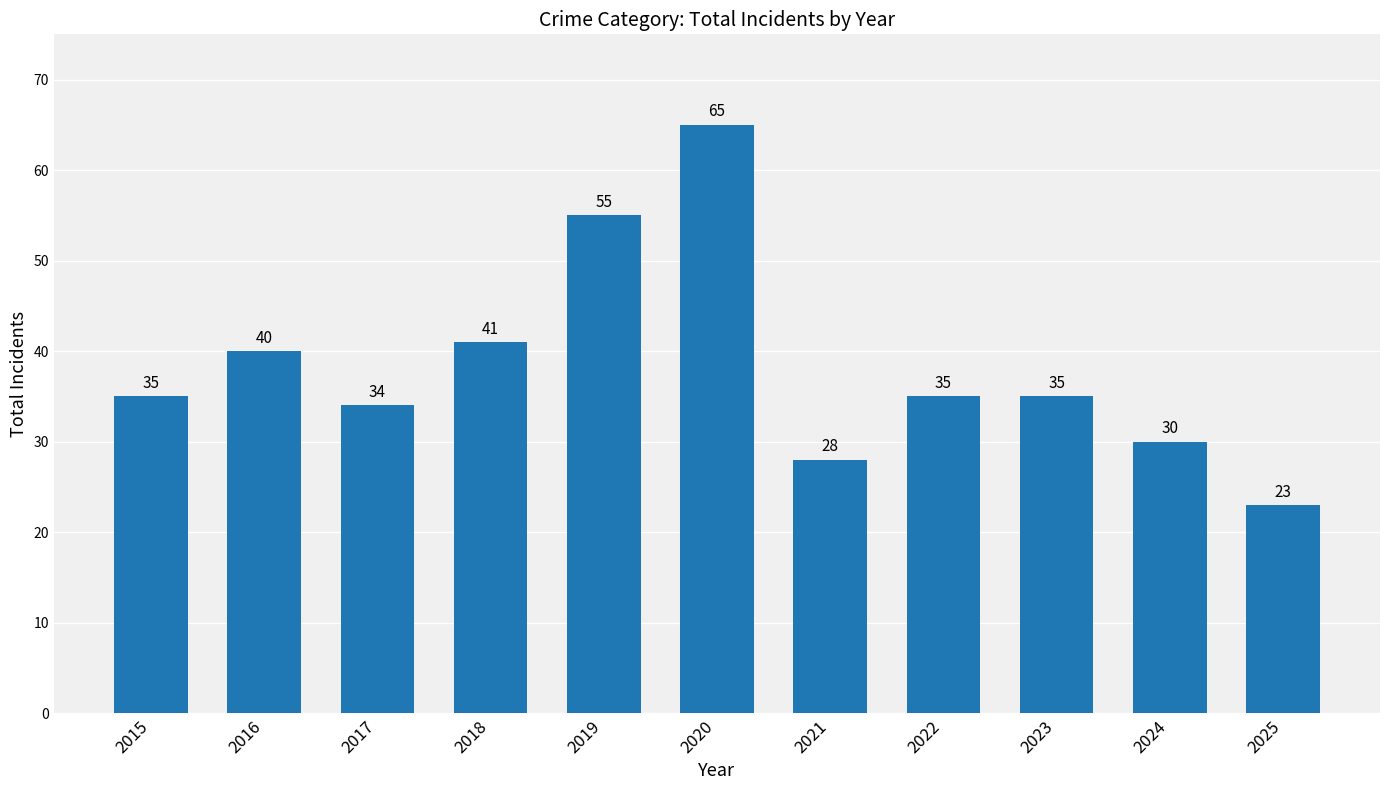

What is the value of the 1st bar from the left?

35